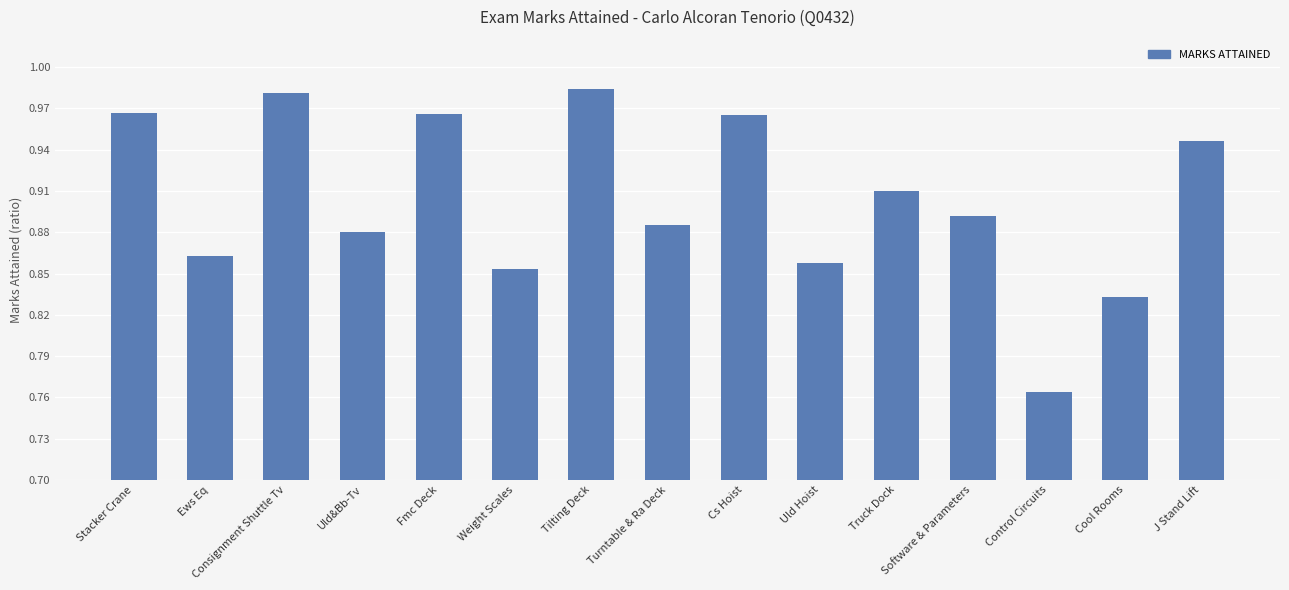

The value at Truck Dock is 1.6. True or false?

False